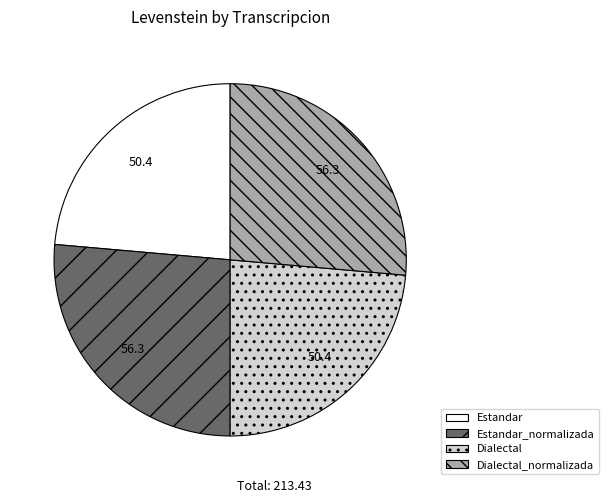

Is there any slice that represents more than half of the pie?

No